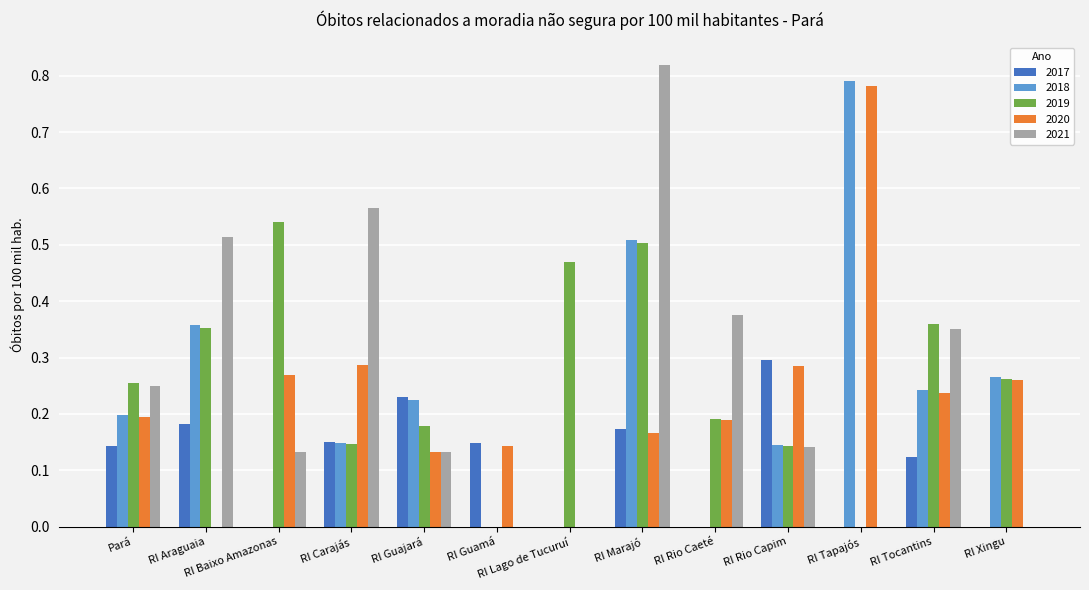

What is the total value across all series at RI Tapajós?

1.6